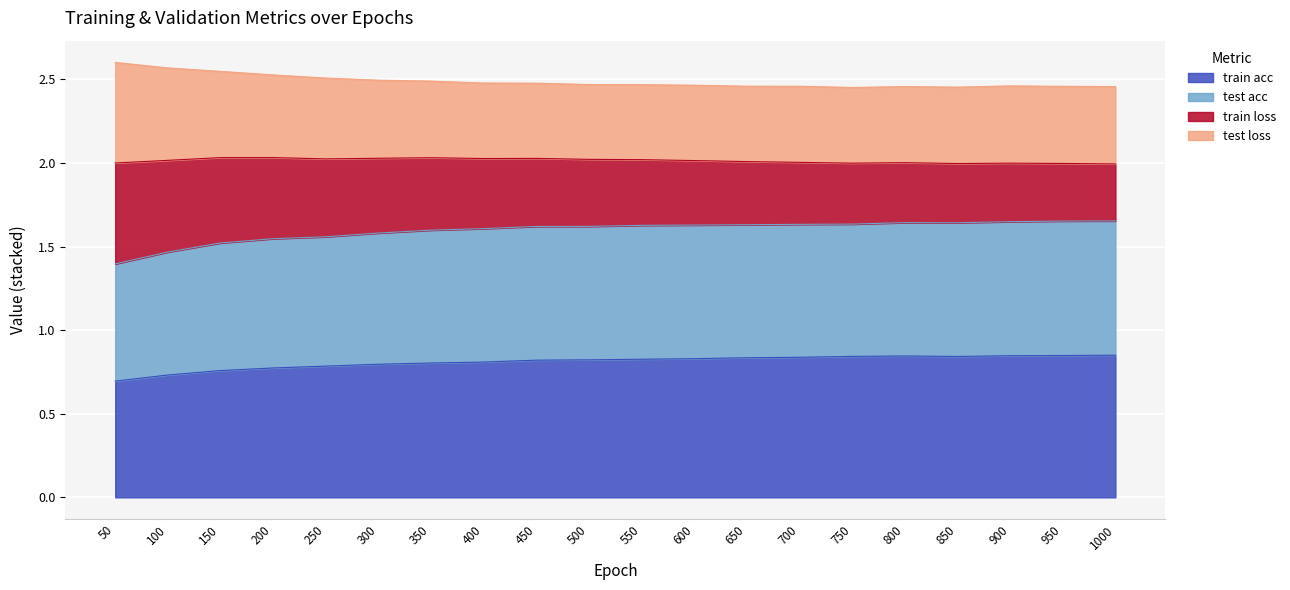

The train acc series shows 1.4 at 650. True or false?

False